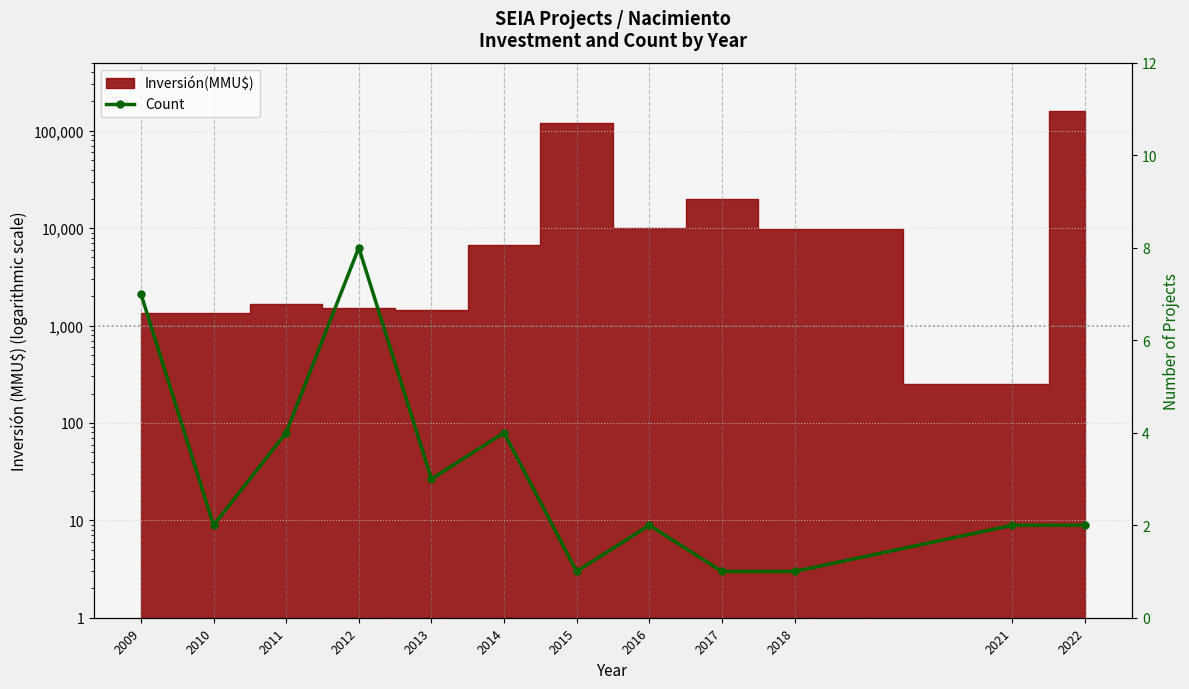

How many interior local peaks (higher than both neighbors) does the data have?

3